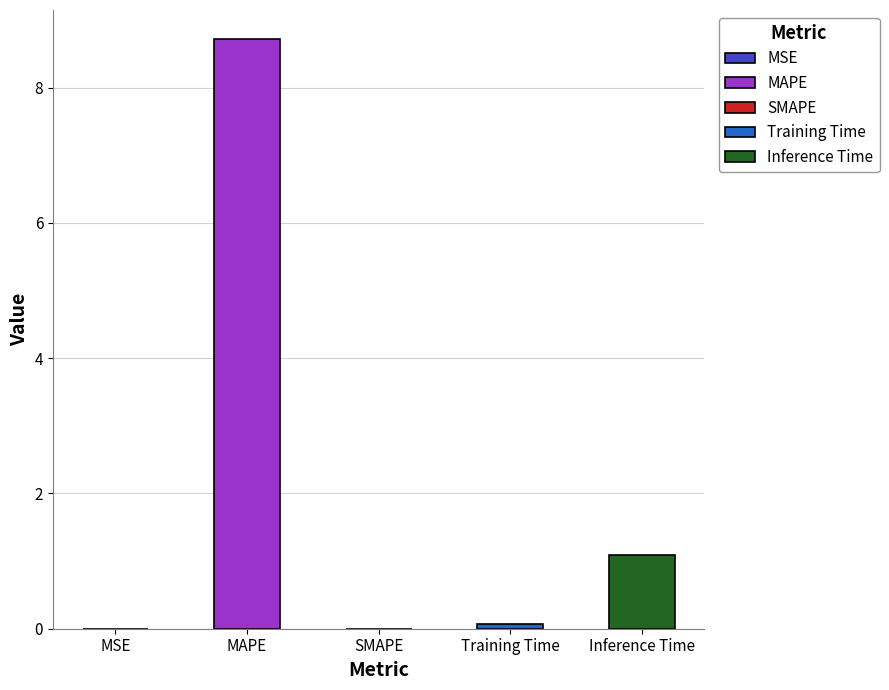

What is the difference between the values at SMAPE and Inference Time?

1.1